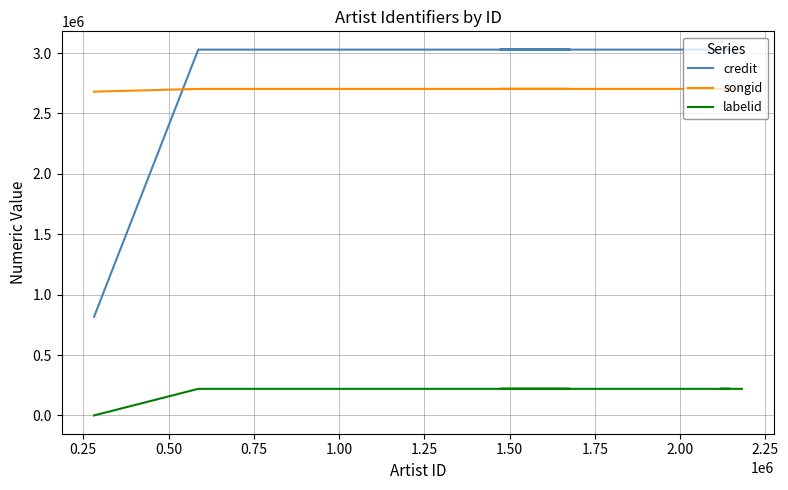

Which series has the largest total across all categories?

credit